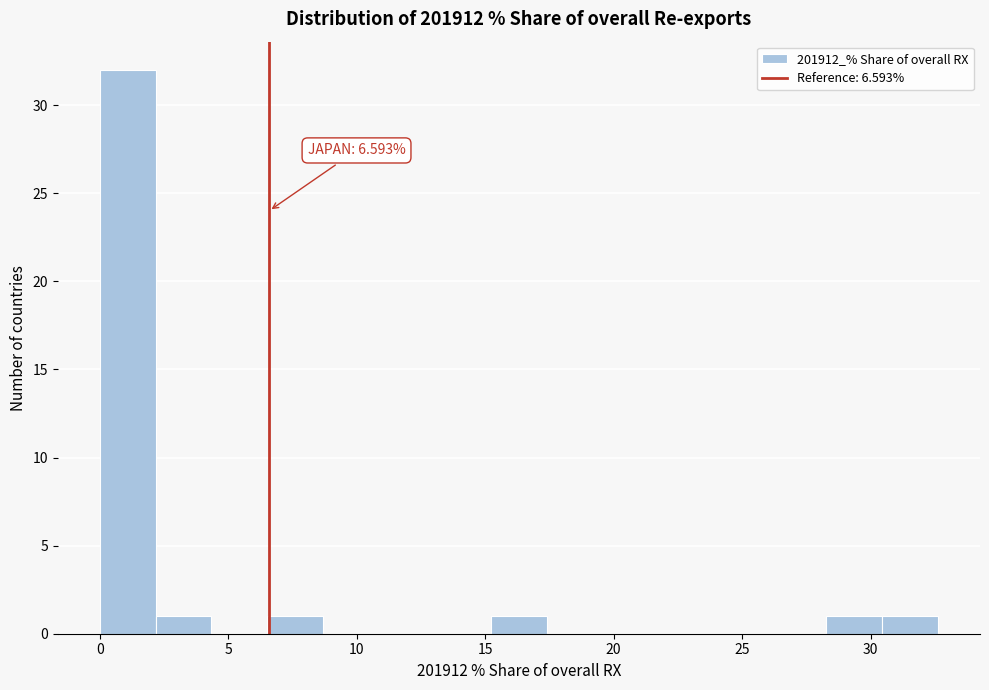

Over which range of the x-axis is the bar tallest?

0.0 to 2.0